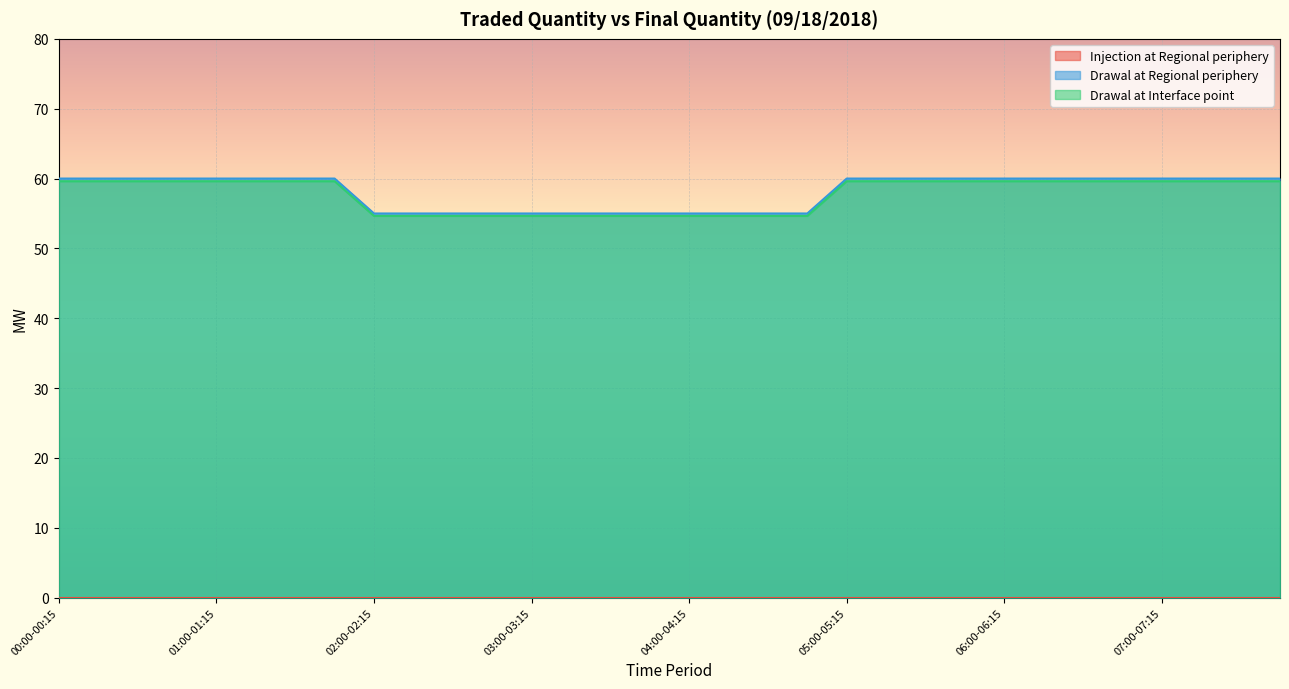

Reading left to right, transcribe all the data shown in this chart.

Drawal at Regional periphery: 00:00-00:15=60.0	00:15-00:30=60.0	00:30-00:45=60.0	00:45-01:00=60.0	01:00-01:15=60.0	01:15-01:30=60.0	01:30-01:45=60.0	01:45-02:00=60.0	02:00-02:15=55.0	02:15-02:30=55.0	02:30-02:45=55.0	02:45-03:00=55.0	03:00-03:15=55.0	03:15-03:30=55.0	03:30-03:45=55.0	03:45-04:00=55.0	04:00-04:15=55.0	04:15-04:30=55.0	04:30-04:45=55.0	04:45-05:00=55.0	05:00-05:15=60.0	05:15-05:30=60.0	05:30-05:45=60.0	05:45-06:00=60.0	06:00-06:15=60.0	06:15-06:30=60.0	06:30-06:45=60.0	06:45-07:00=60.0	07:00-07:15=60.0	07:15-07:30=60.0	07:30-07:45=60.0	07:45-08:00=60.0
Drawal at Interface point: 00:00-00:15=59.6	00:15-00:30=59.6	00:30-00:45=59.6	00:45-01:00=59.6	01:00-01:15=59.6	01:15-01:30=59.6	01:30-01:45=59.6	01:45-02:00=59.6	02:00-02:15=54.6	02:15-02:30=54.6	02:30-02:45=54.6	02:45-03:00=54.6	03:00-03:15=54.6	03:15-03:30=54.6	03:30-03:45=54.6	03:45-04:00=54.6	04:00-04:15=54.6	04:15-04:30=54.6	04:30-04:45=54.6	04:45-05:00=54.6	05:00-05:15=59.6	05:15-05:30=59.6	05:30-05:45=59.6	05:45-06:00=59.6	06:00-06:15=59.6	06:15-06:30=59.6	06:30-06:45=59.6	06:45-07:00=59.6	07:00-07:15=59.6	07:15-07:30=59.6	07:30-07:45=59.6	07:45-08:00=59.6